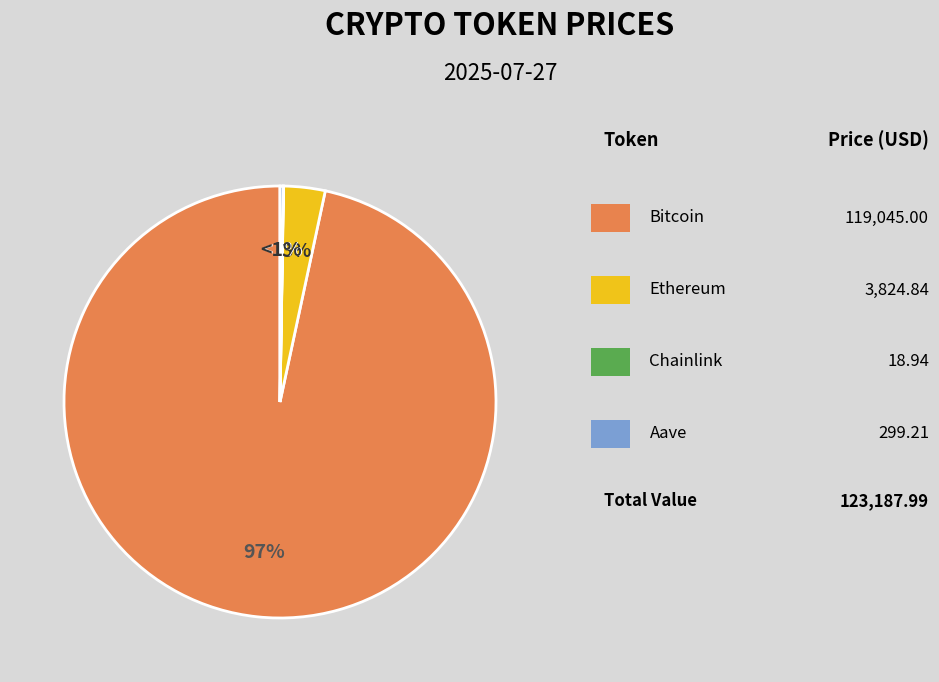

Rank the categories by value from highest to lowest.

Bitcoin, Ethereum, Aave, Chainlink